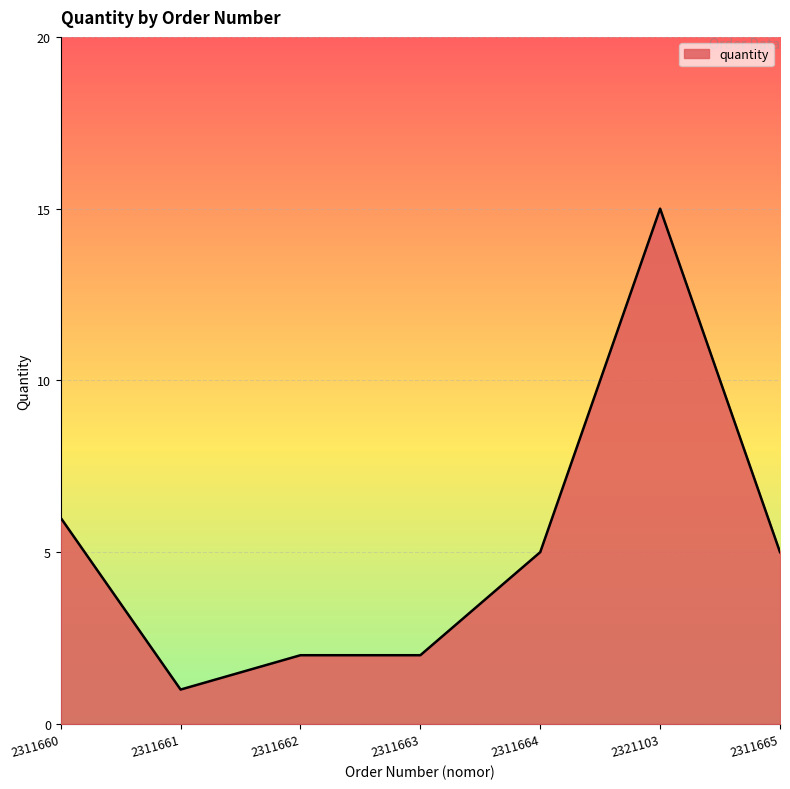

The value at 2311663 is 3. True or false?

False